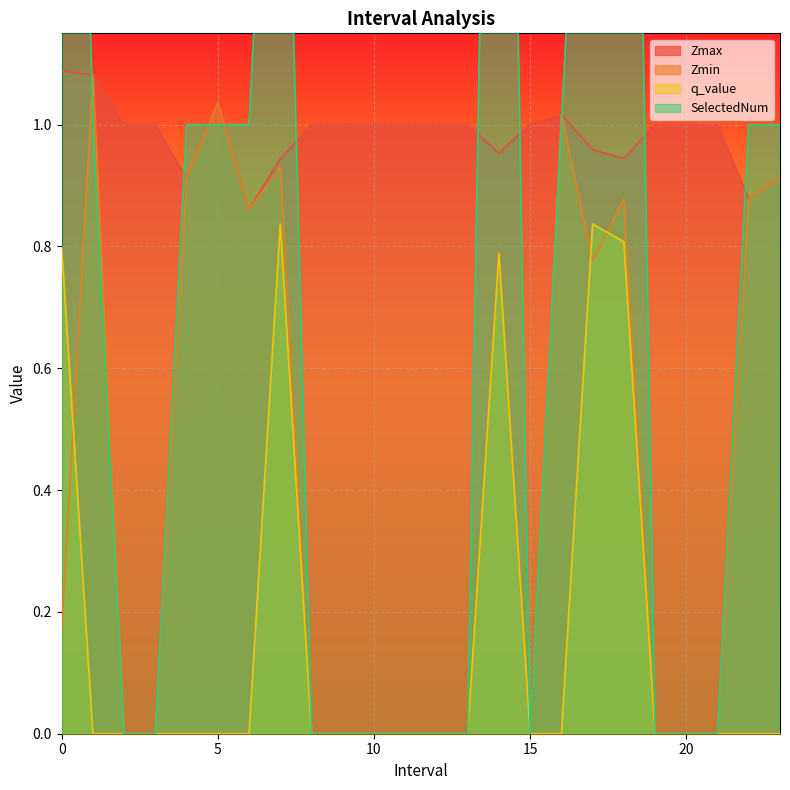

What is the label of the 5th point from the right?

19.0